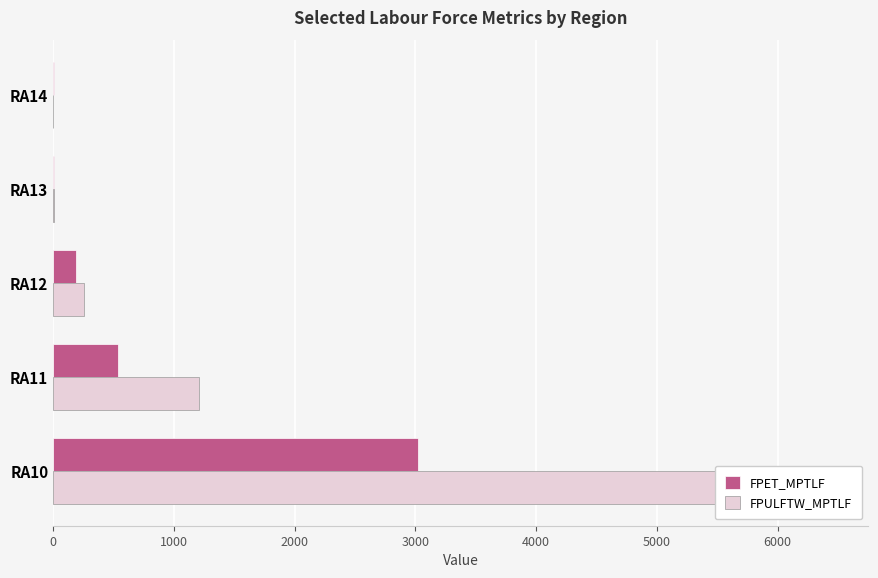

What is the sum of all FPET_MPTLF values?

3760